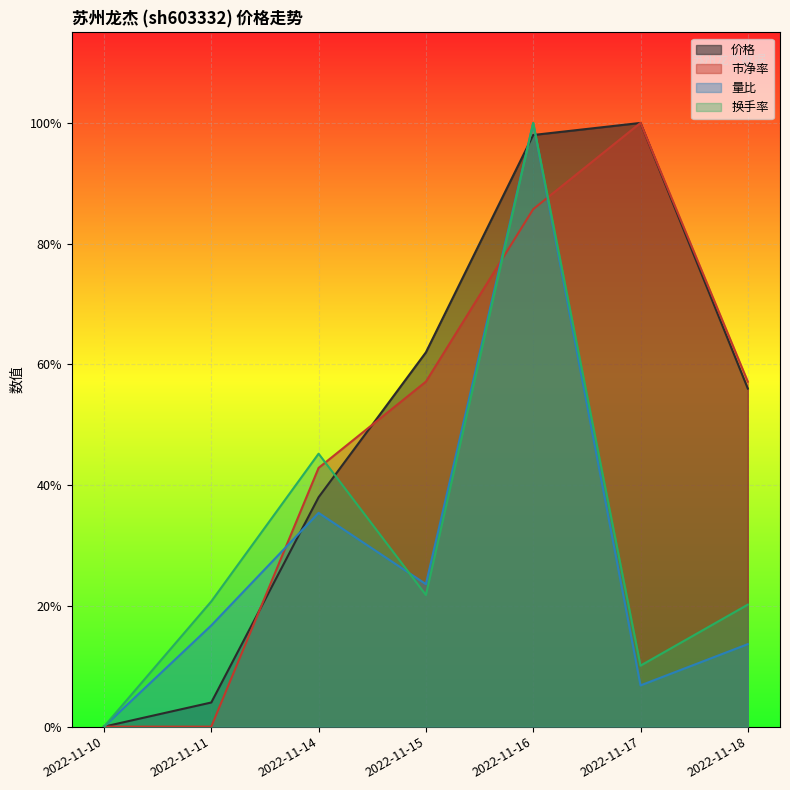

At how many categories does at least one series exceed 0?

6